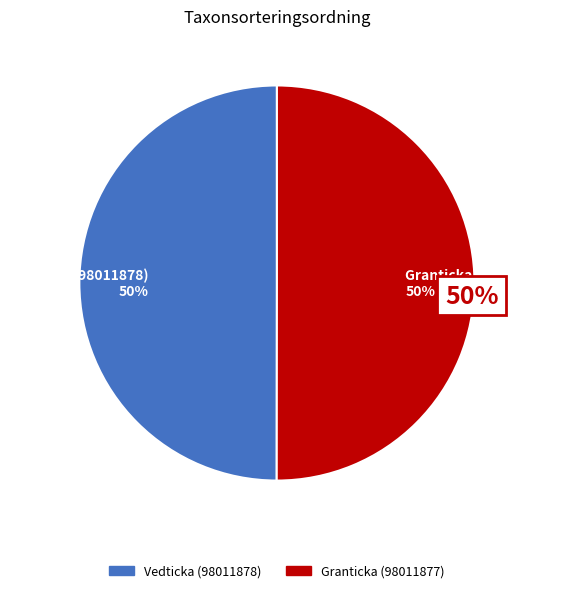

To the nearest percent, what percentage of the pie is Vedticka (98011878)?

50%